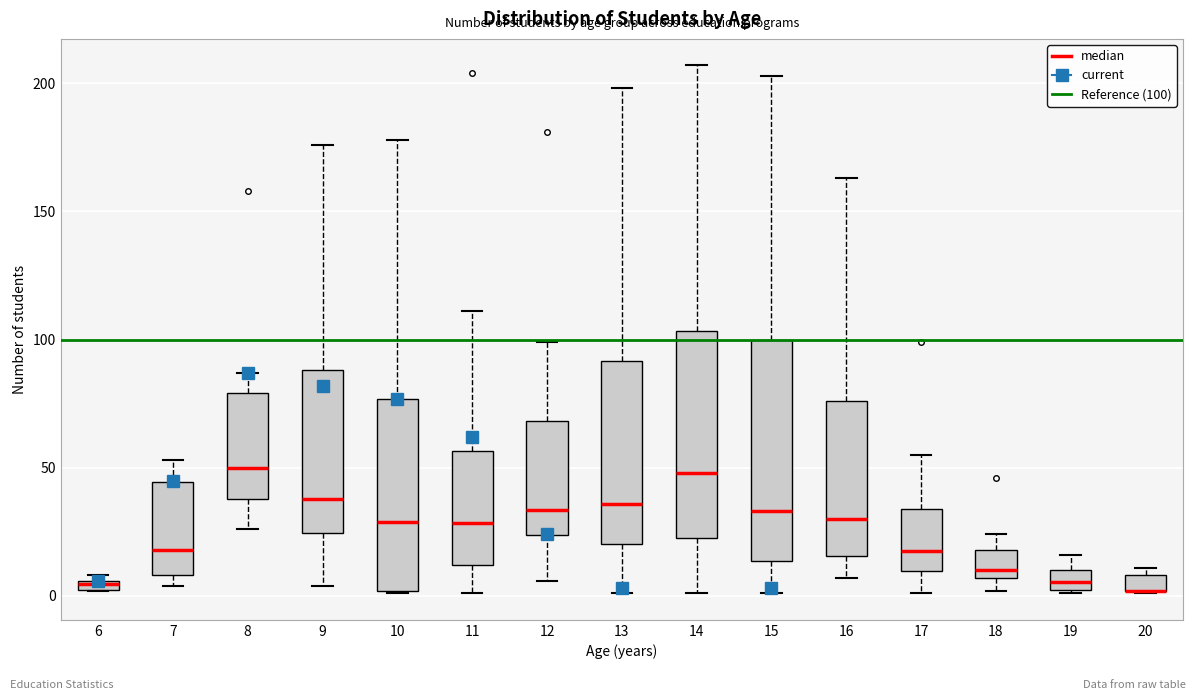

Where is the upper edge of the box at x = 20 on the y-axis? The values are not printed on the chart, so give them approximately, as read against the axis.

10